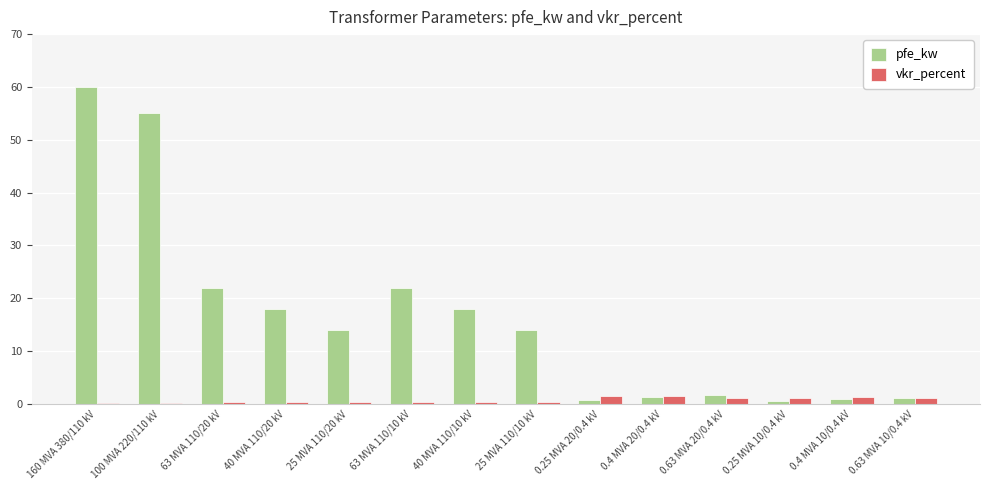

Which series has the widest spread of values?

pfe_kw